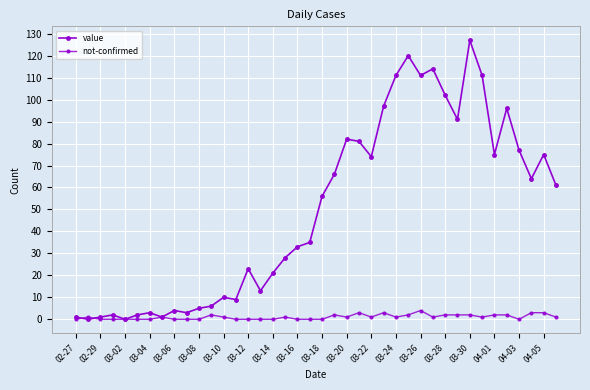

Reading left to right, extract all data points from this chart.

value: 1	0	1	2	0	2	3	1	4	3	5	6	10	9	23	13	21	28	33	35	56	66	82	81	74	97	111	120	111	114	102	91	127	111	75	96	77	64	75	61
not-confirmed: 0	1	0	0	0	0	0	1	0	0	0	2	1	0	0	0	0	1	0	0	0	2	1	3	1	3	1	2	4	1	2	2	2	1	2	2	0	3	3	1